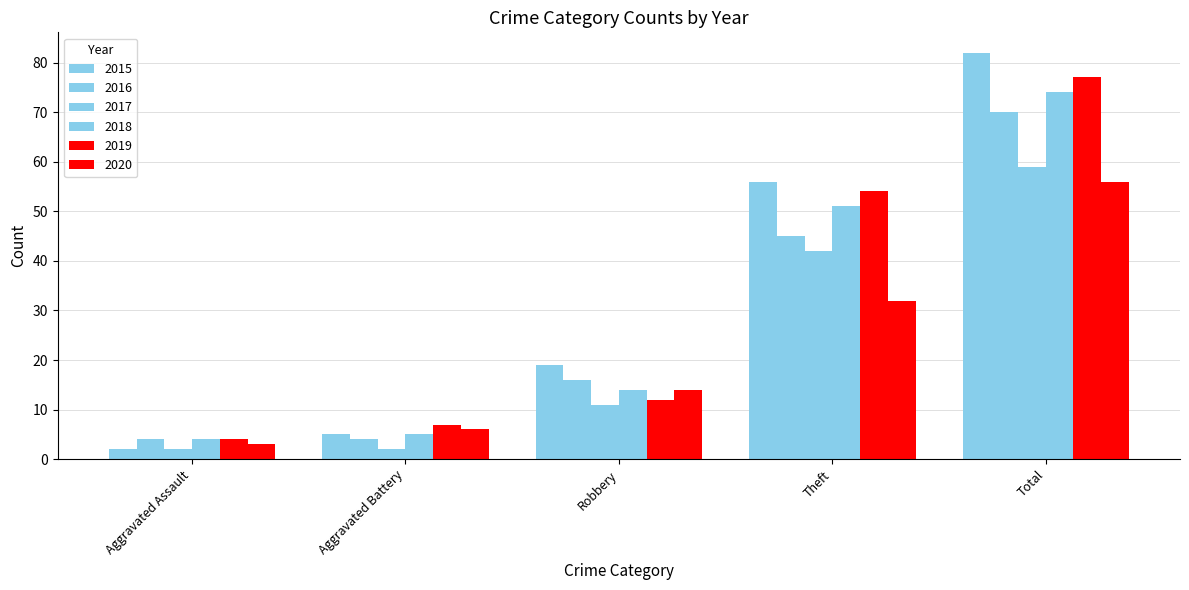

How many values in the 2020 series are below 14?

2